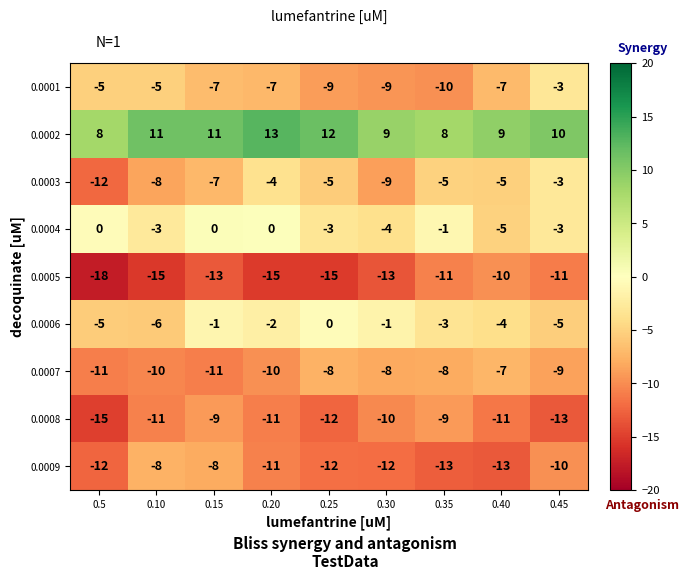

Between 0.30 and 0.35, which series saw the biggest shift?

0.0003